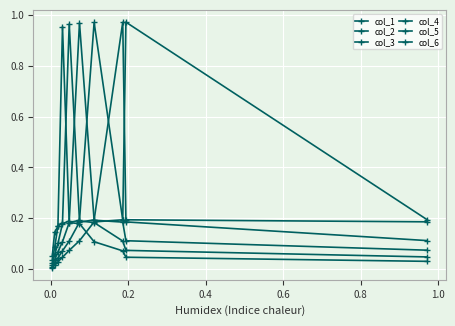

Which series ends up on top after the final intersection of col_1 and col_3?

col_3